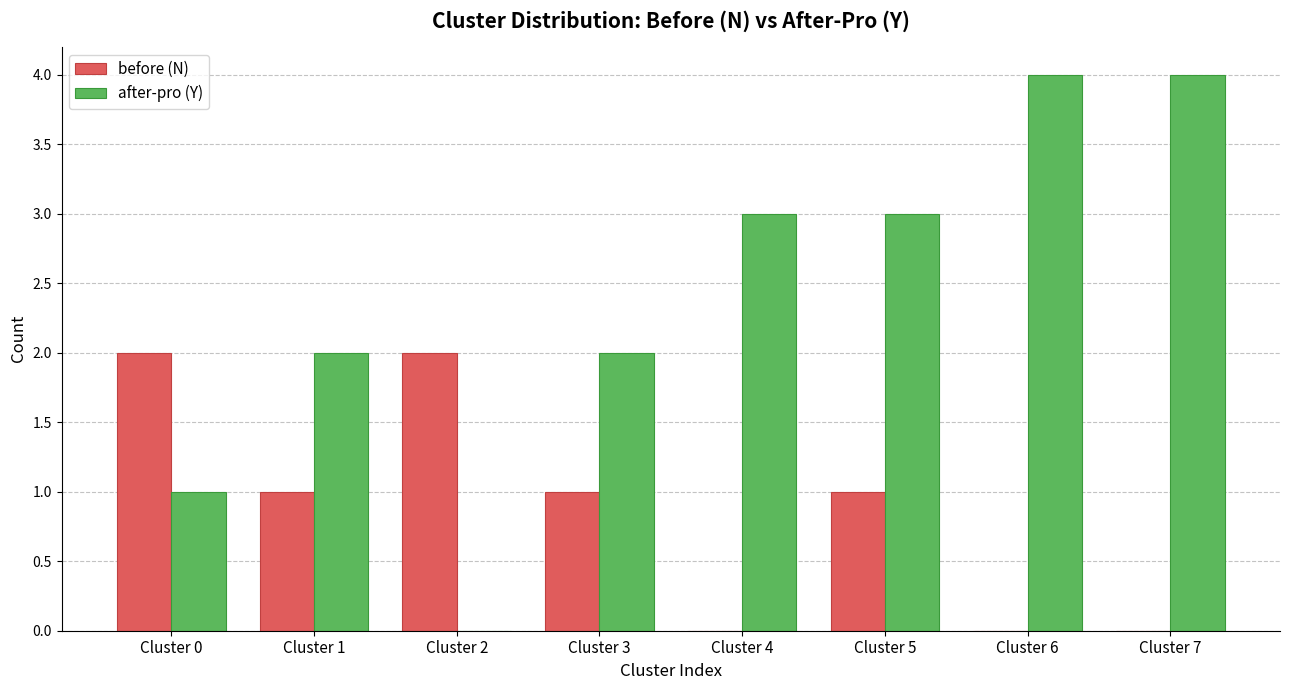

At which label does before (N) first exceed 1?

Cluster 0